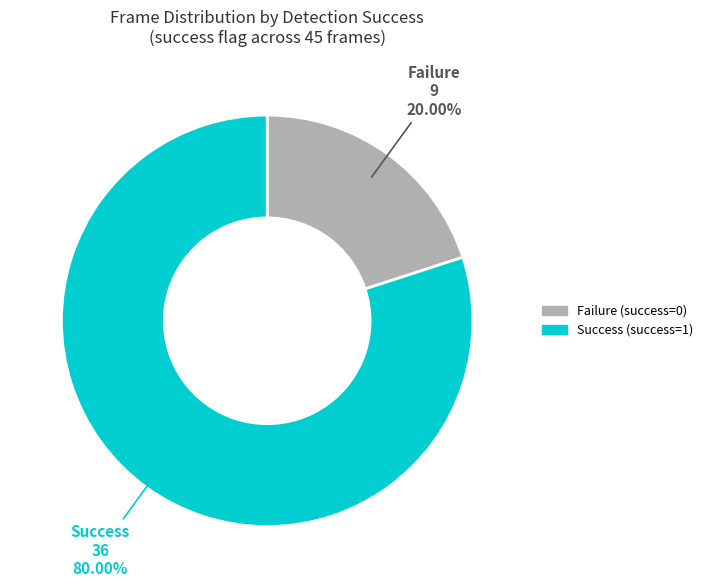

Is there a majority slice in this chart?

Yes